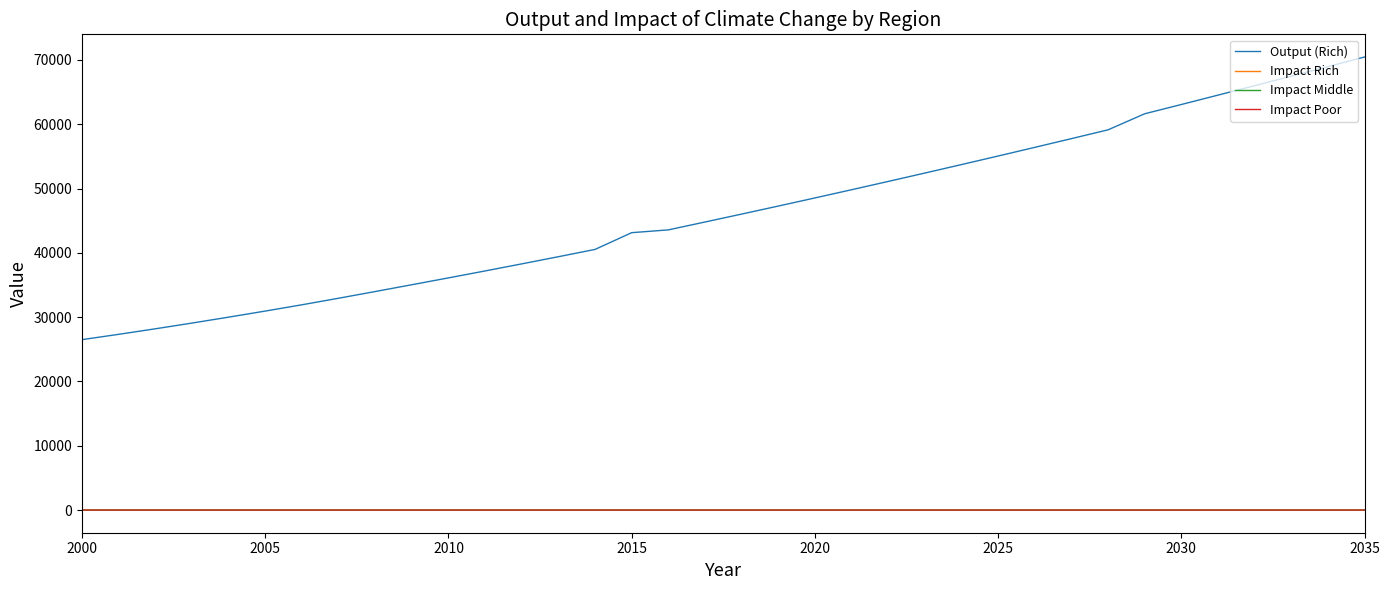

True or false: Impact Rich and Output (Rich) cross at least once.

False